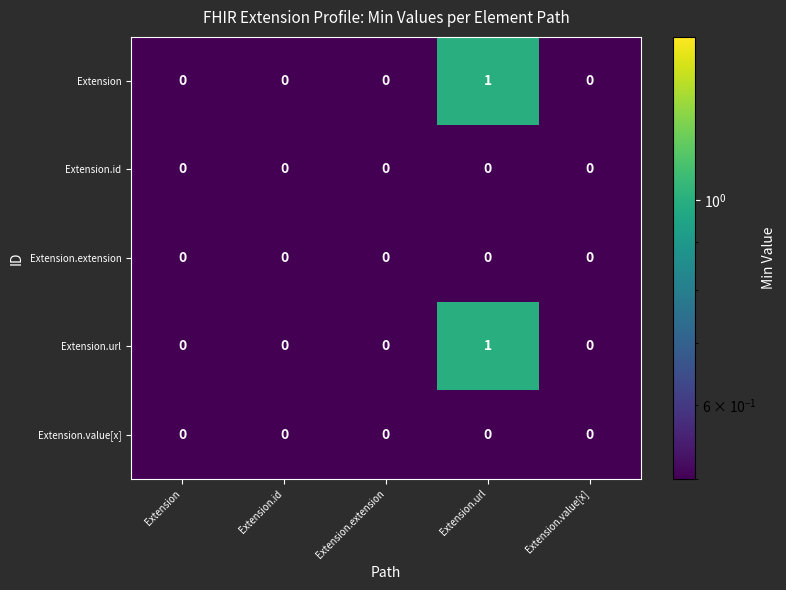

True or false: Extension.url has a value of 0 at Extension.id.

True